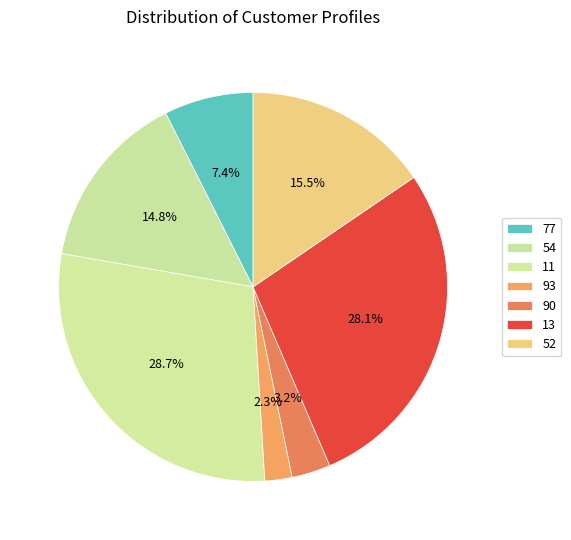

What is the change in value from 77 to 54?

+23